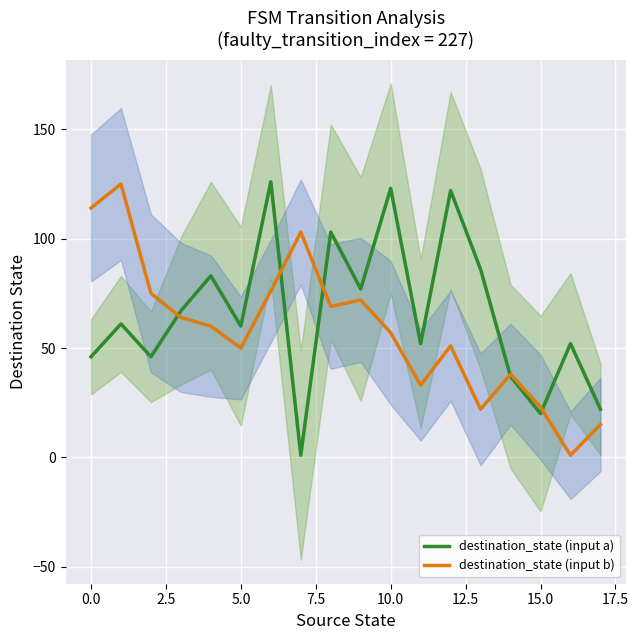

At how many categories does at least one series exceed 70?

11